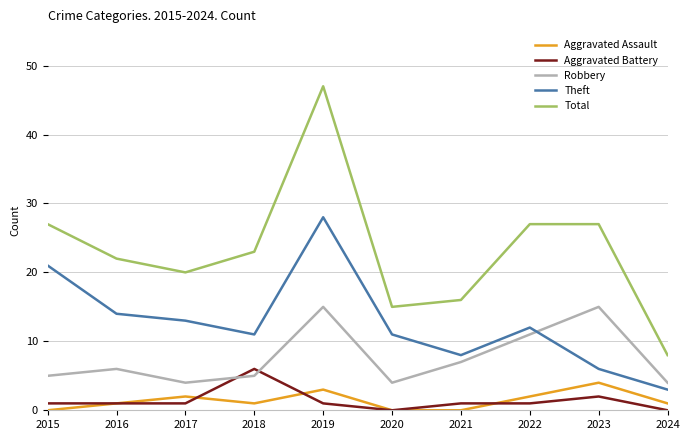

Reading left to right, what are all the values shown in this chart?

Aggravated Assault: 0	1	2	1	3	0	0	2	4	1
Aggravated Battery: 1	1	1	6	1	0	1	1	2	0
Robbery: 5	6	4	5	15	4	7	11	15	4
Theft: 21	14	13	11	28	11	8	12	6	3
Total: 27	22	20	23	47	15	16	27	27	8